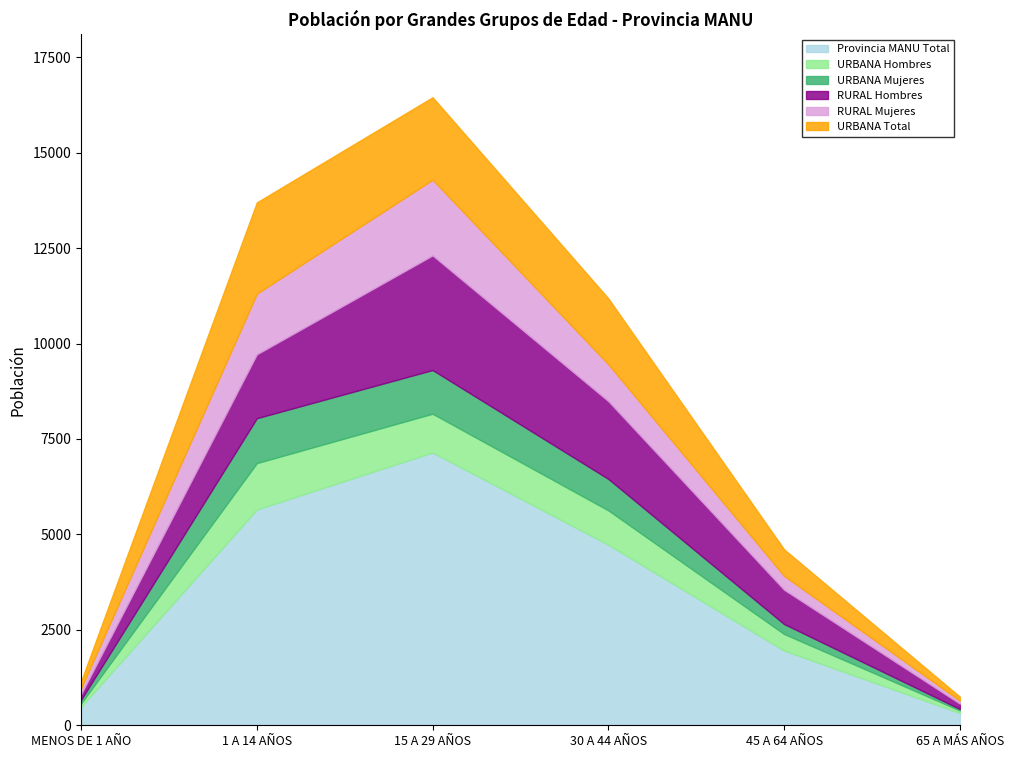

What is the average value of the RURAL Mujeres series?

855